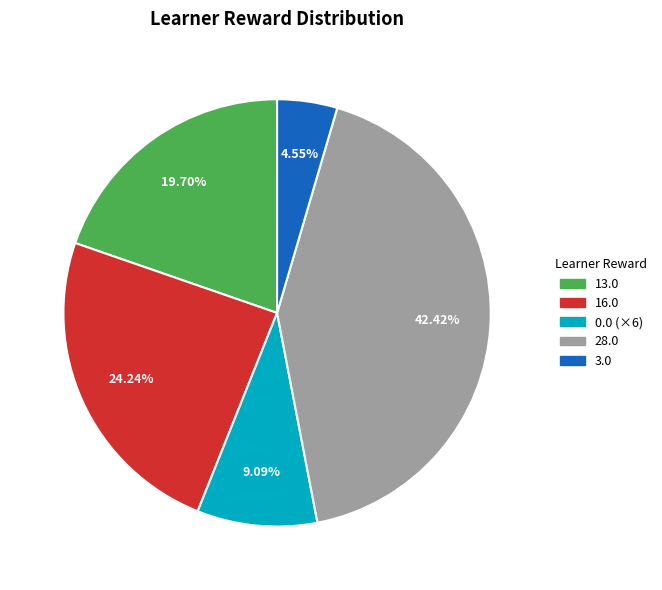

Which slice is the smallest?

3.0